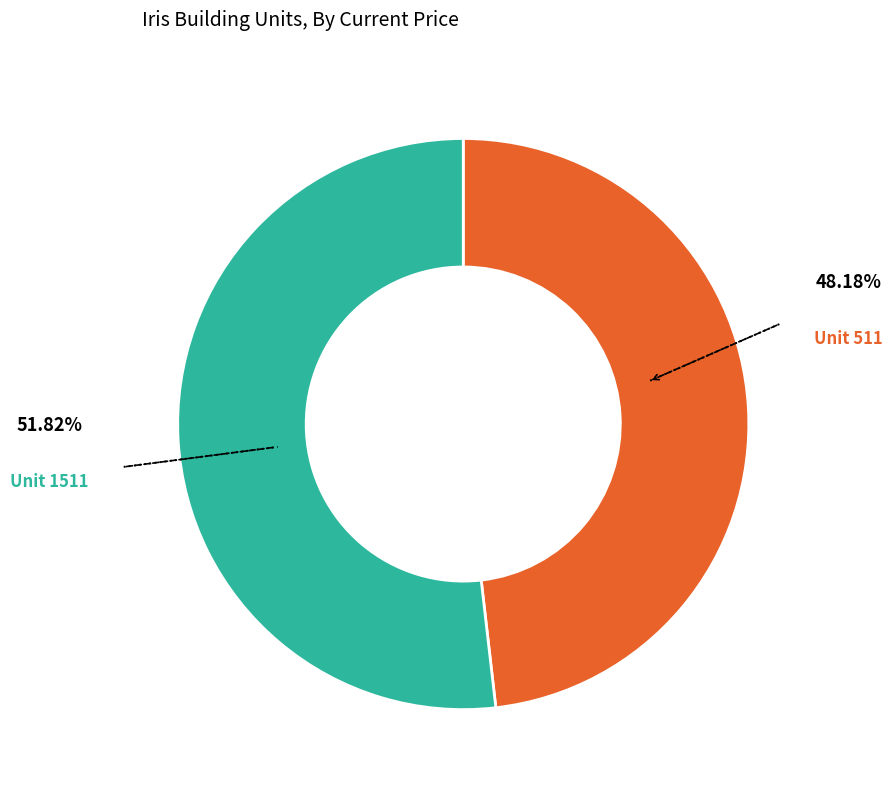

Is there a majority slice in this chart?

Yes